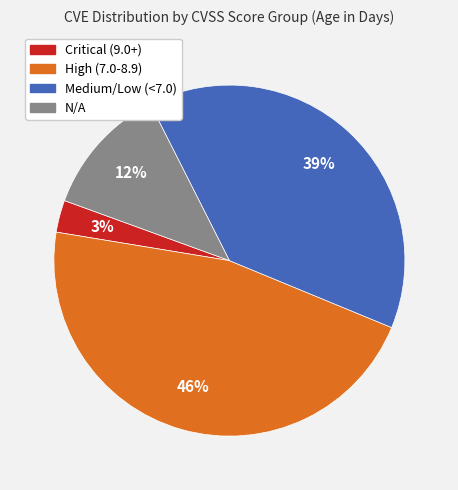

To the nearest percent, what is the difference between the largest and smallest slice percentages?

43%